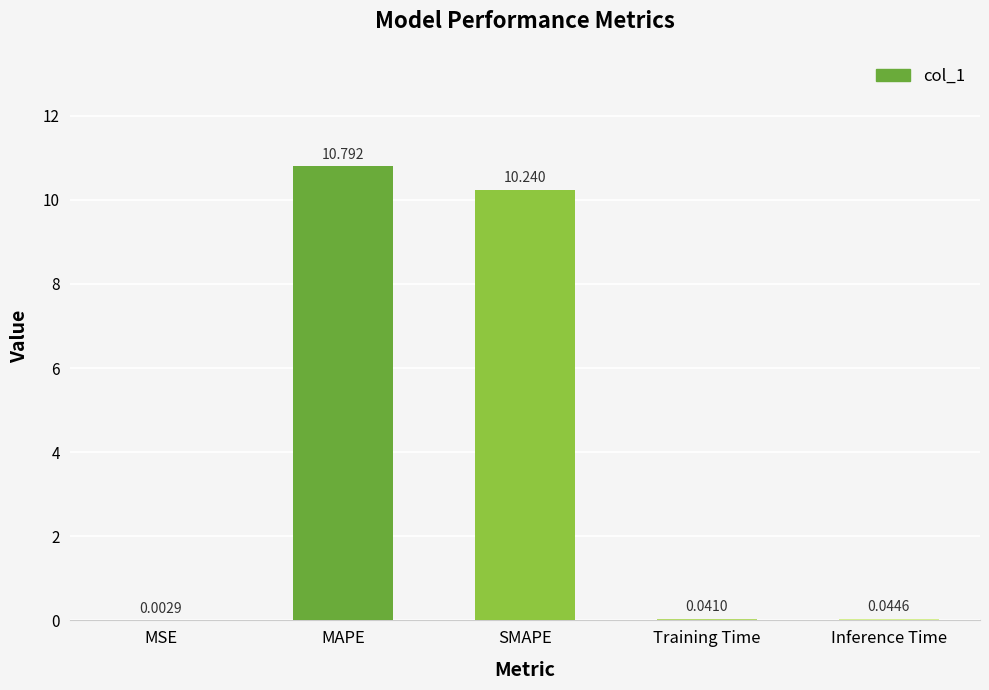

What is the approximate value at MAPE?

10.8